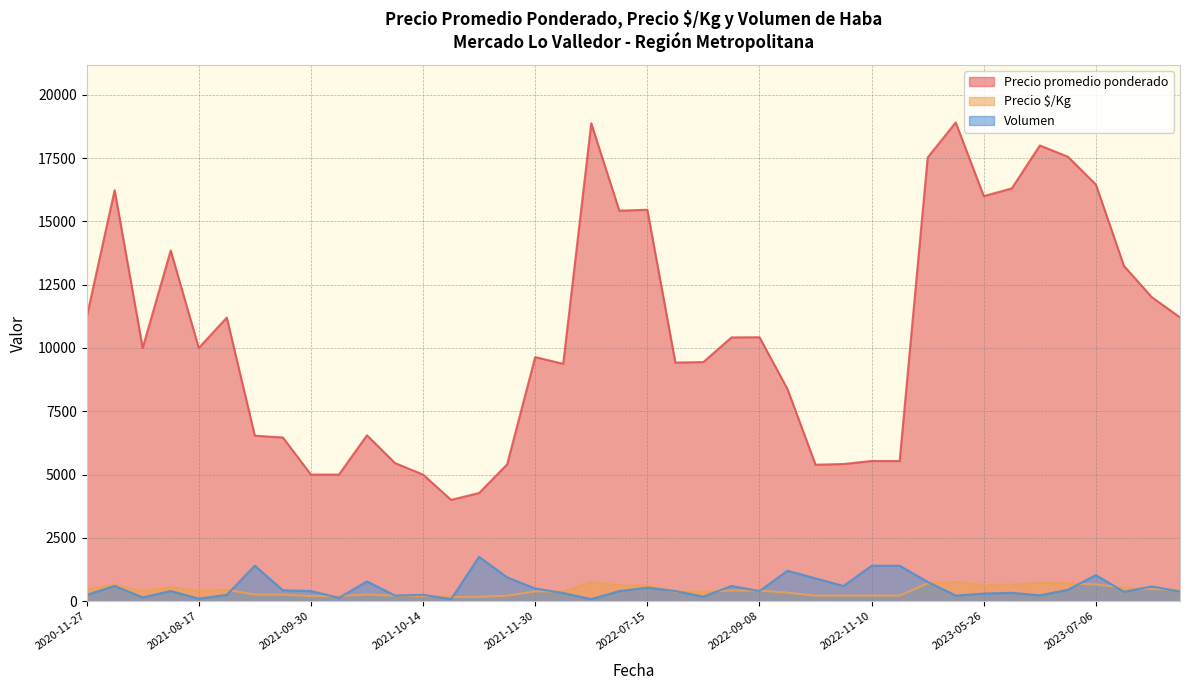

The Volumen series shows 108 at 2022-09-08. True or false?

False